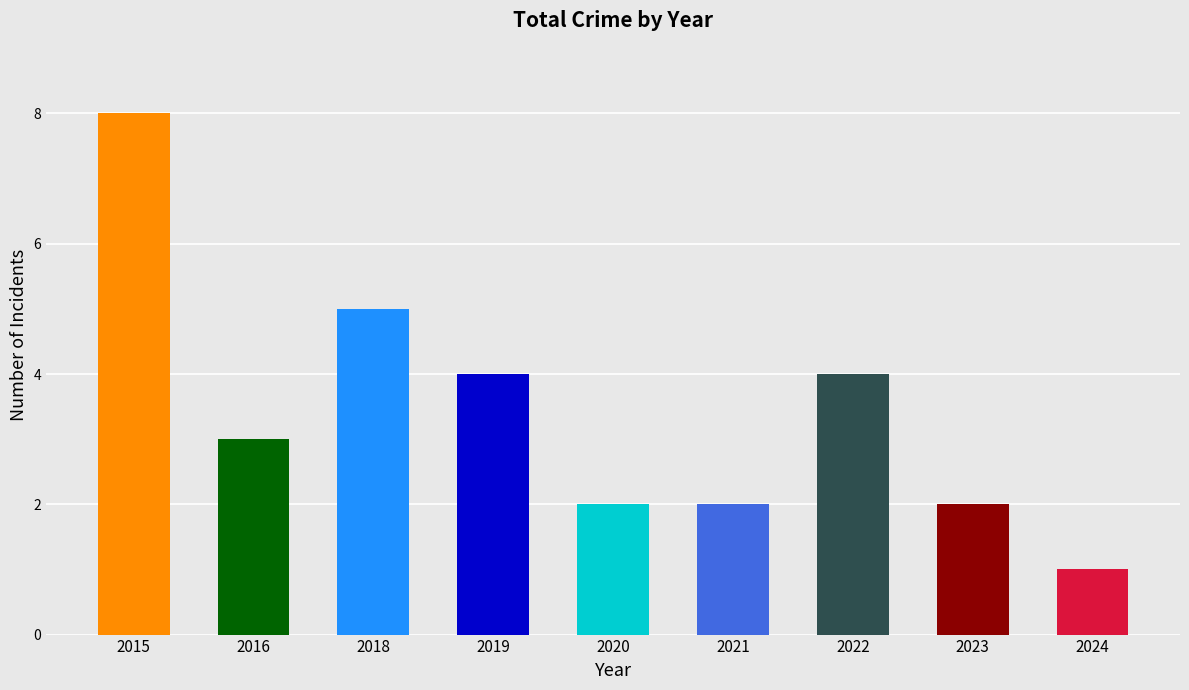

Reading left to right, list all the values displayed in this chart.

2015=8	2016=3	2018=5	2019=4	2020=2	2021=2	2022=4	2023=2	2024=1